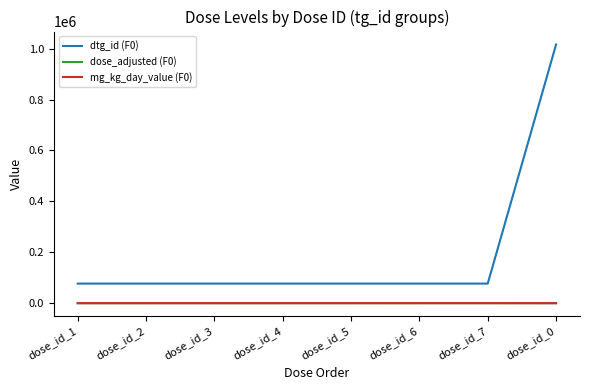

Does the chart have visible grid lines?

No